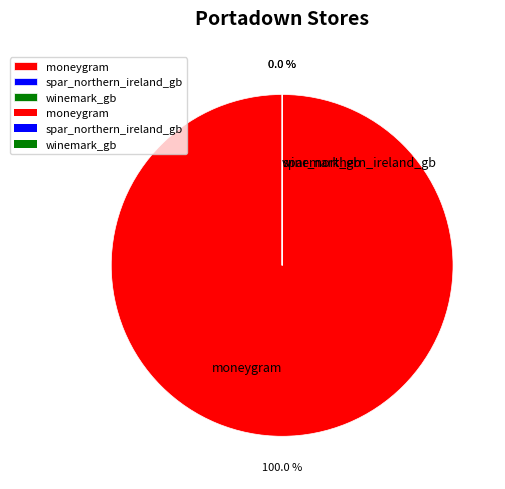

Is there any slice that represents more than half of the pie?

Yes